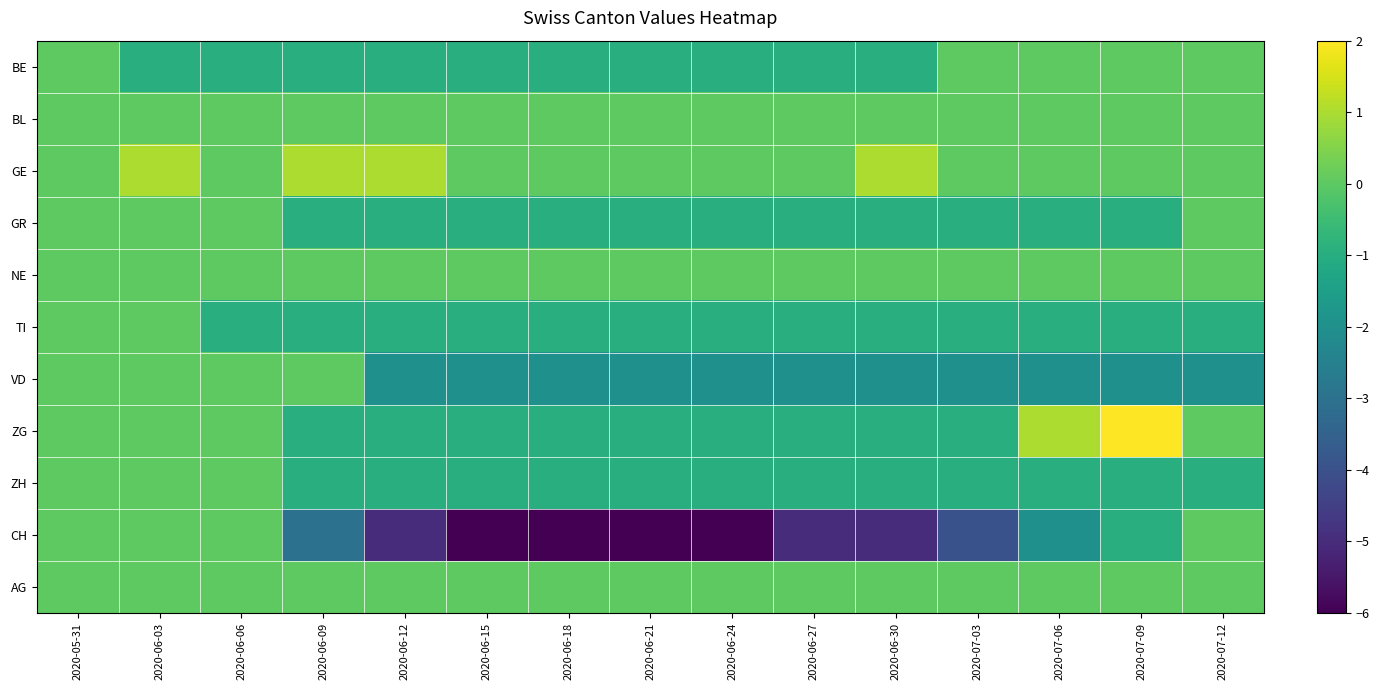

What is the total value across all series at 2020-06-09?

-7